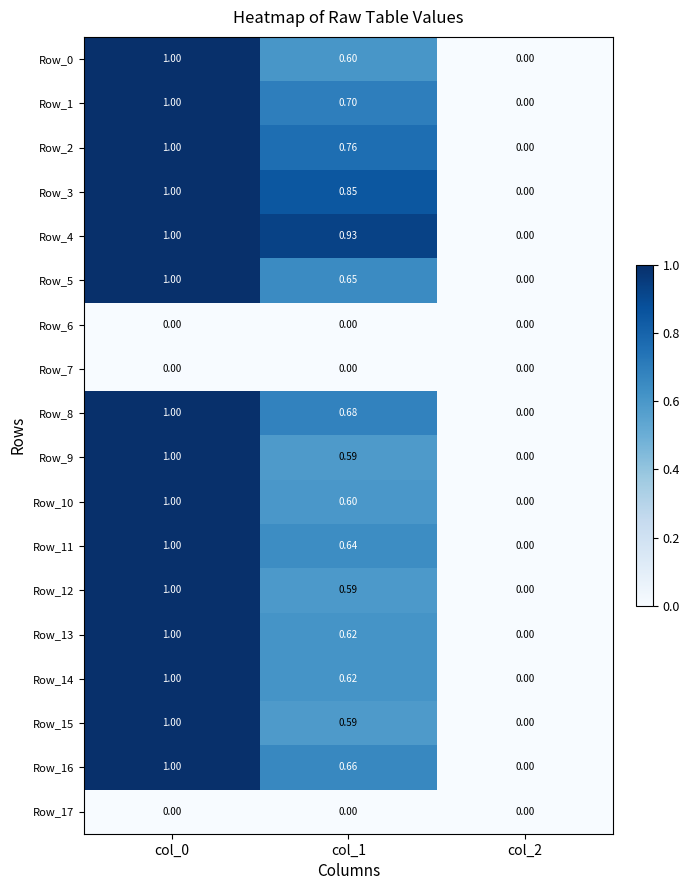

Is the value of Row_17 at col_0 greater than the value of Row_14 at col_1?

No